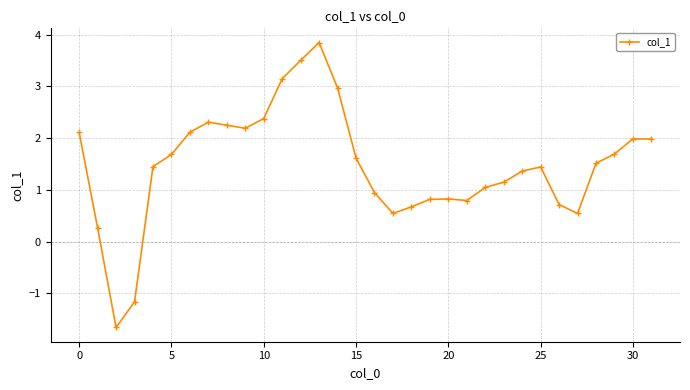

How many lines are shown in the chart?

1